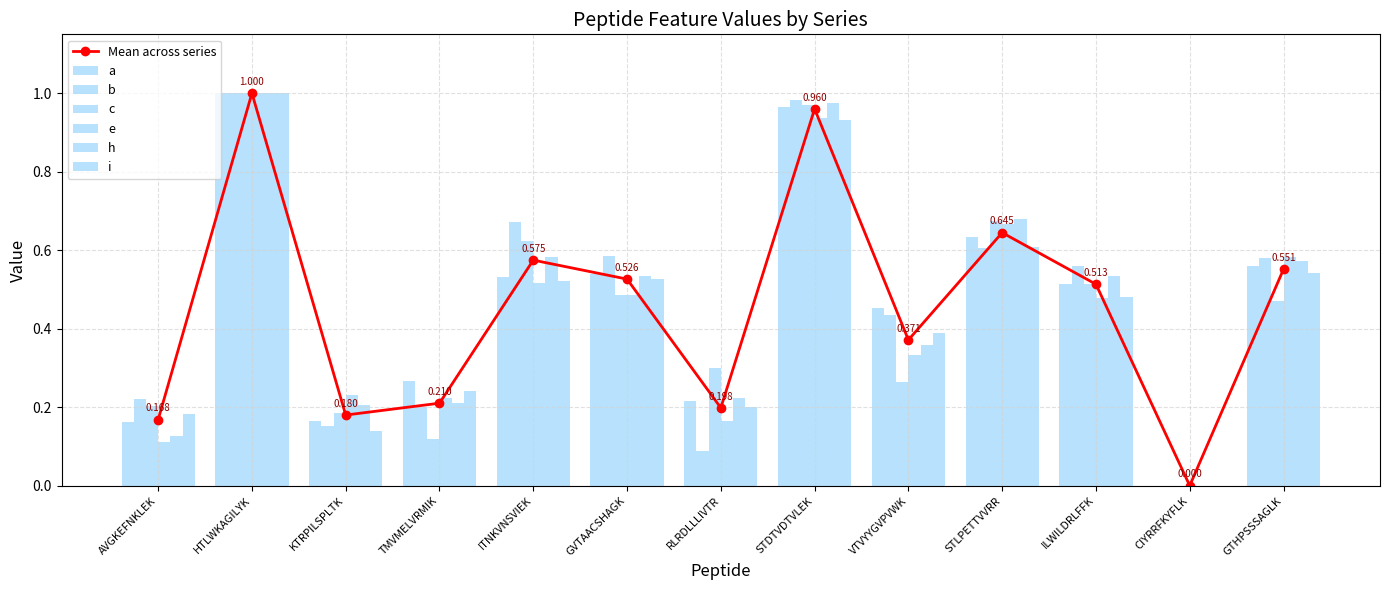

At which label does i reach its peak?

HTLWKAGILYK